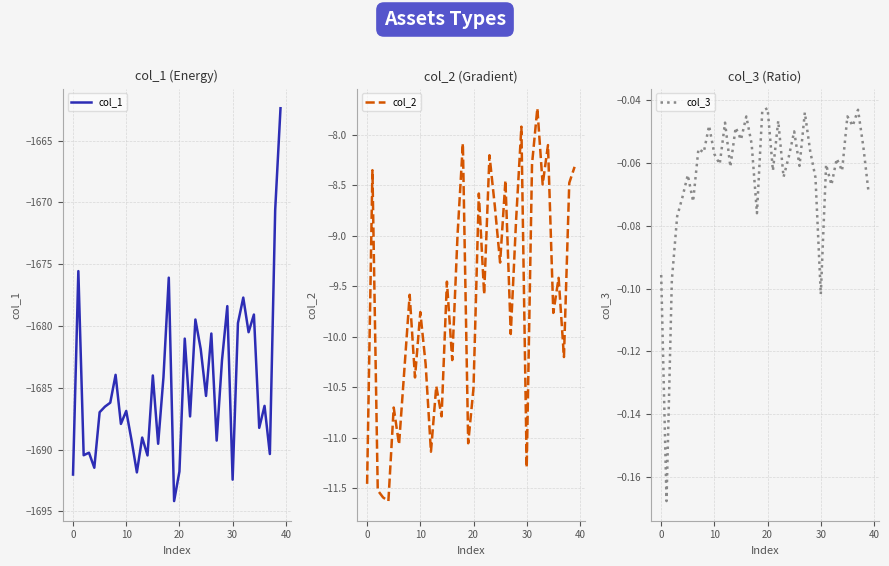

True or false: col_3 and col_1 intersect in this chart.

False